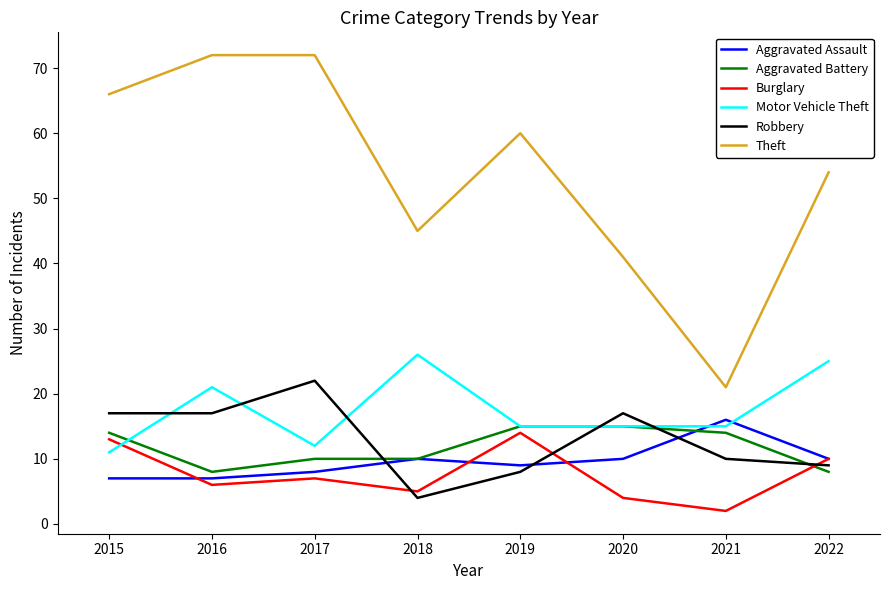

At which label does Motor Vehicle Theft first exceed 15?

2016